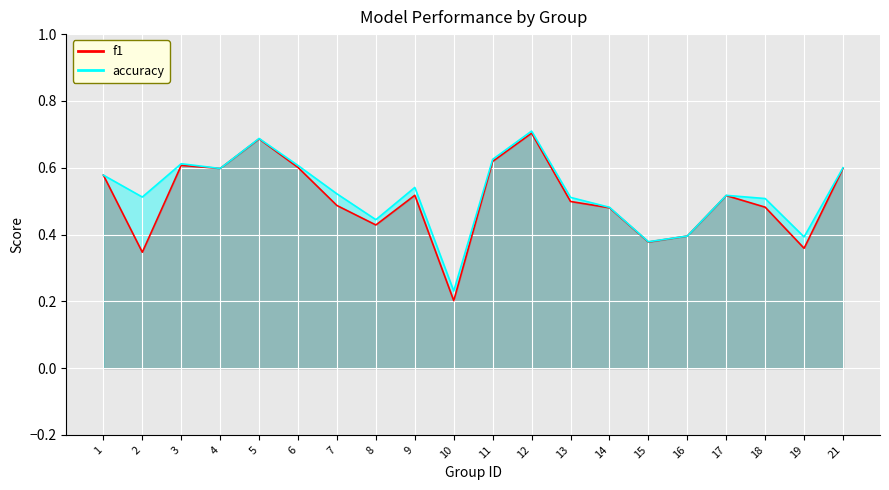

List the labels in order of accuracy value, smallest first.

10, 15, 19, 16, 8, 14, 18, 13, 2, 17, 7, 9, 1, 4, 21, 6, 3, 11, 5, 12